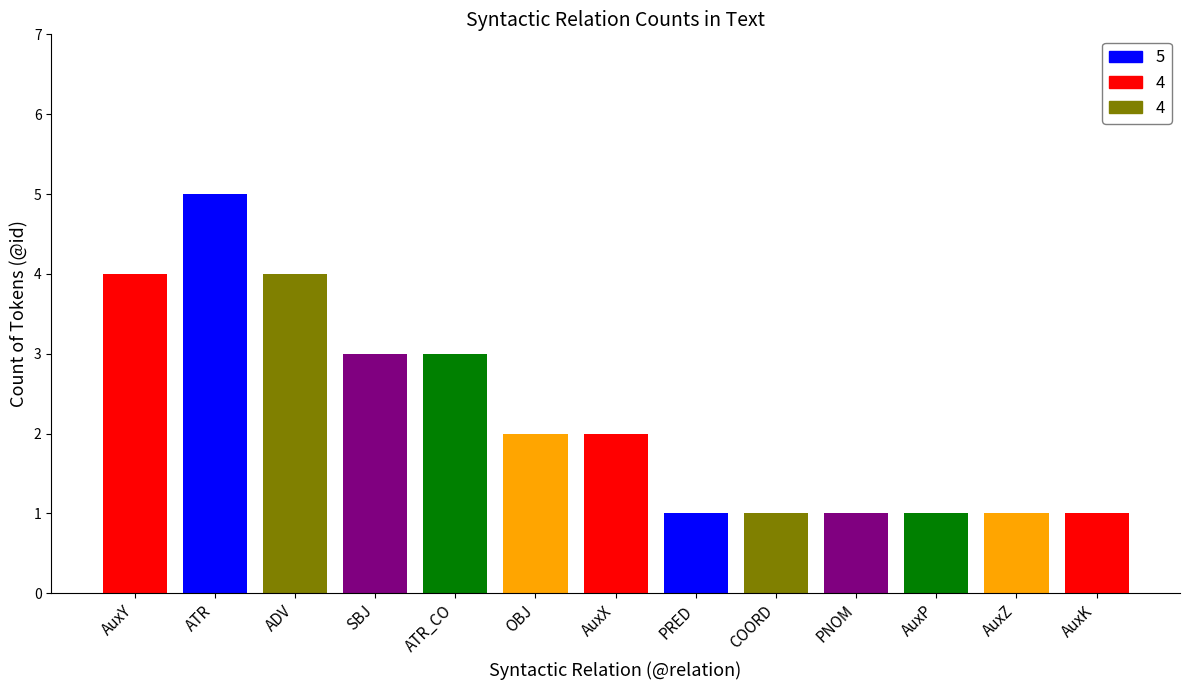

At which label does the data first exceed 2?

AuxY